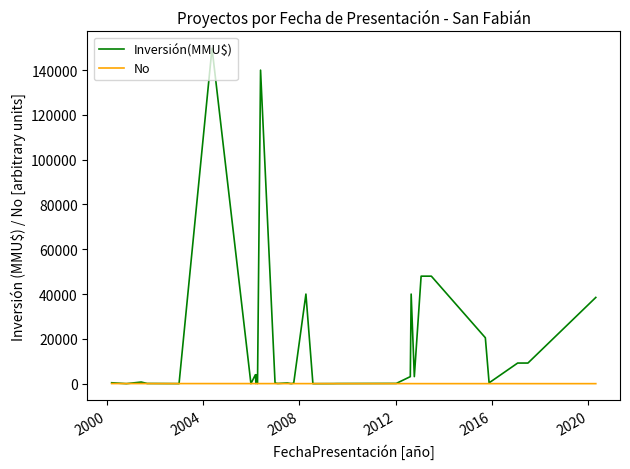

List the series in order of their peak value, highest first.

Inversión(MMU$), No